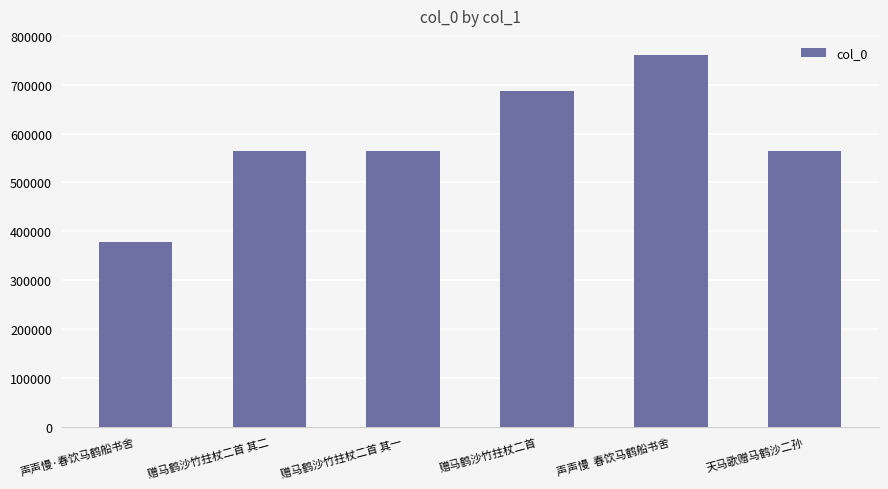

What is the value of the 1st bar from the left?

376968